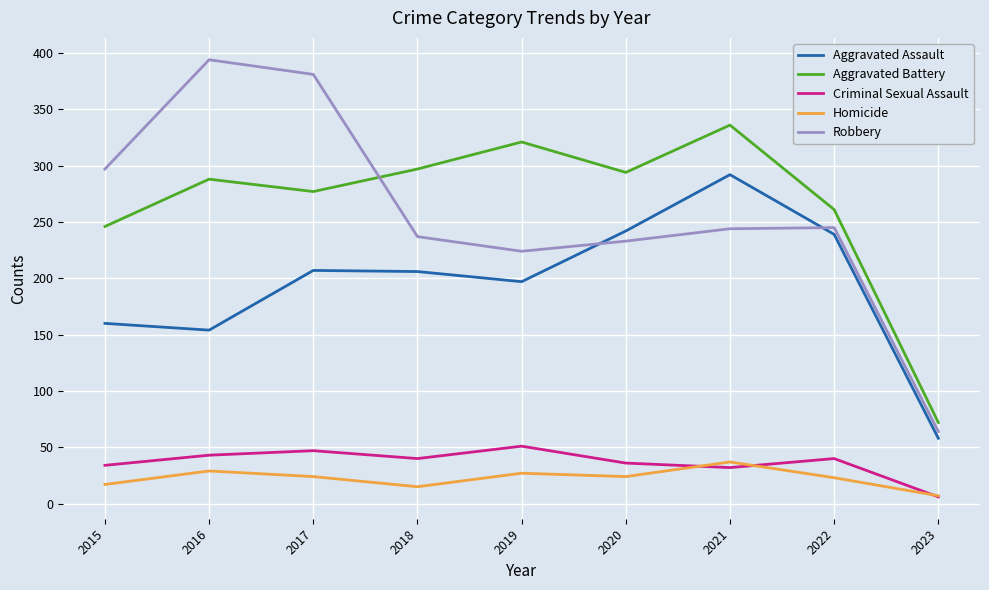

What is the difference between the second highest and second lowest values in the Robbery series?

157